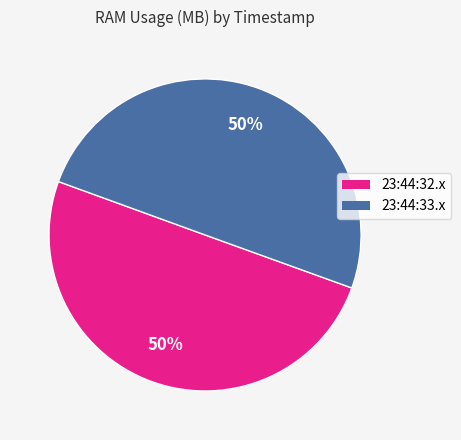

Approximately how many times larger is the value at 23:44:32.x compared to 23:44:33.x?

1.0